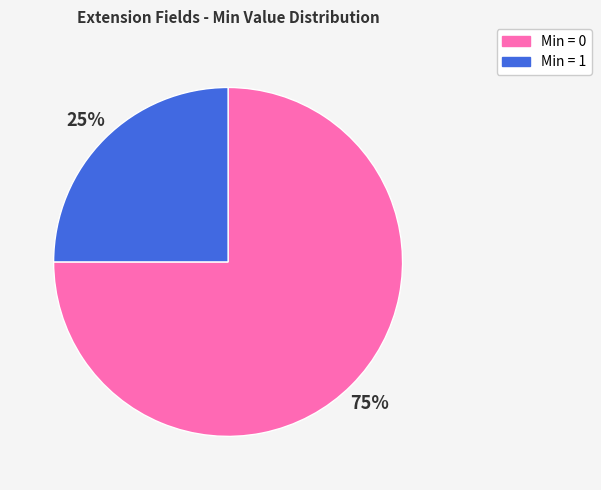

Combined, do Min = 1 and Min = 0 account for over 50%?

Yes